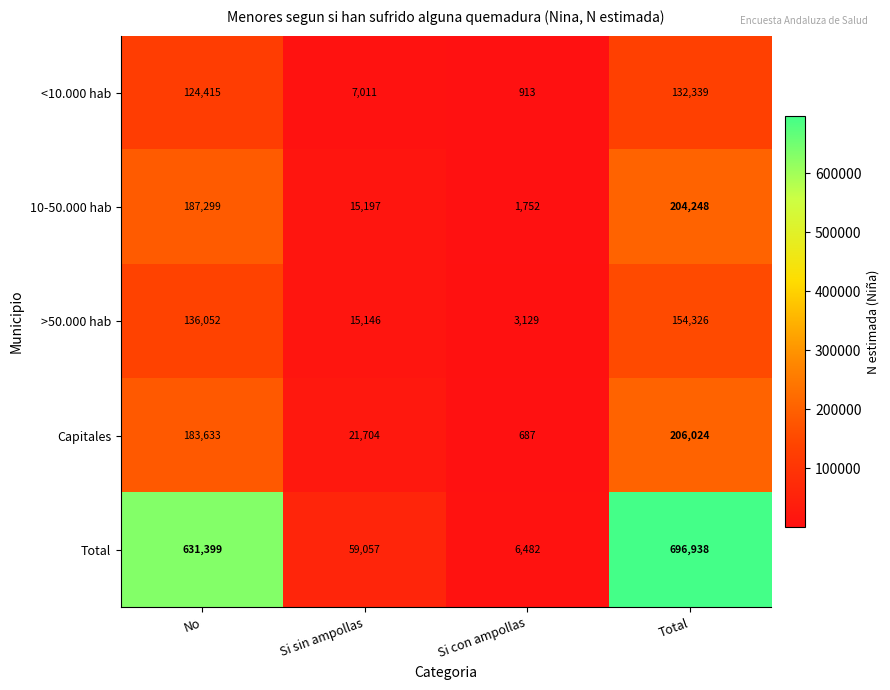

At how many categories does at least one series exceed 558925?

2